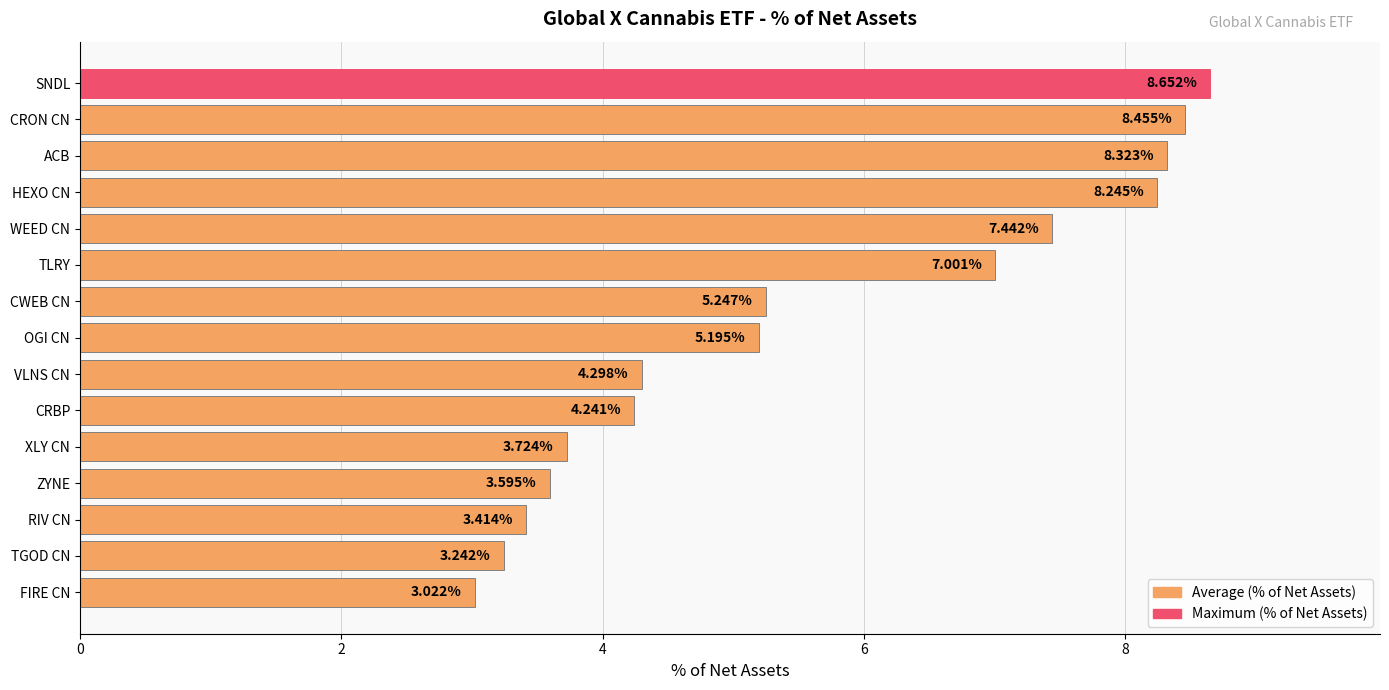

What is the difference between the values at HEXO CN and XLY CN?

4.5